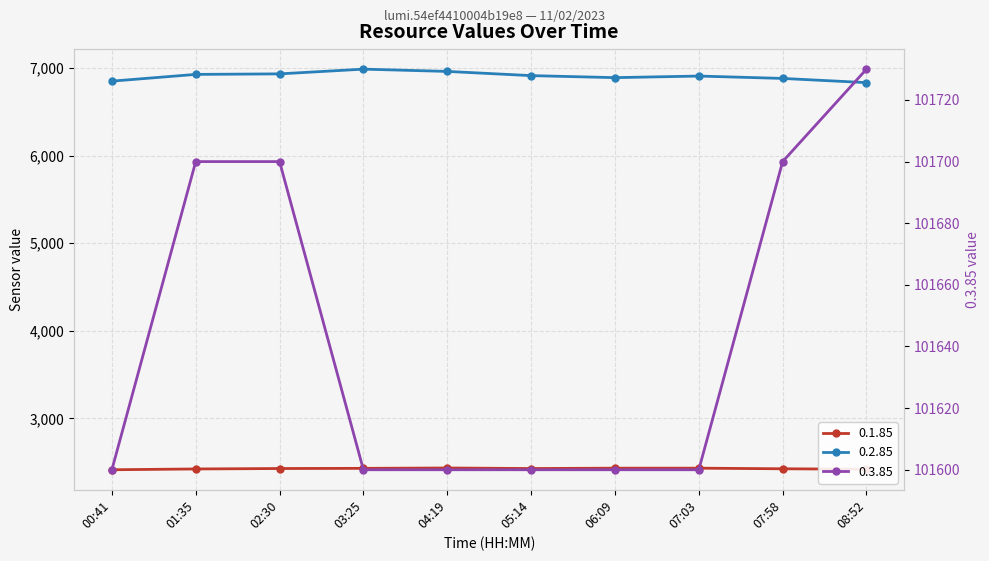

What is the difference between the second highest and second lowest values in the 0.2.85 series?

111